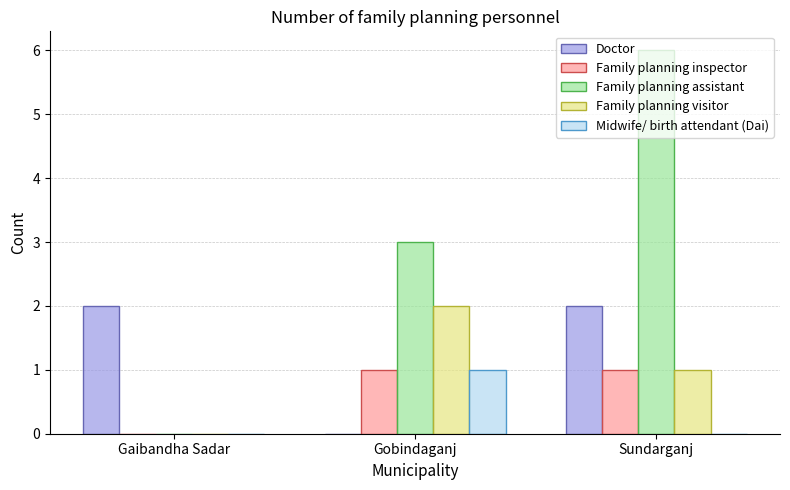

What is the difference between the Midwife/ birth attendant (Dai) values at Sundarganj and Gobindaganj?

1